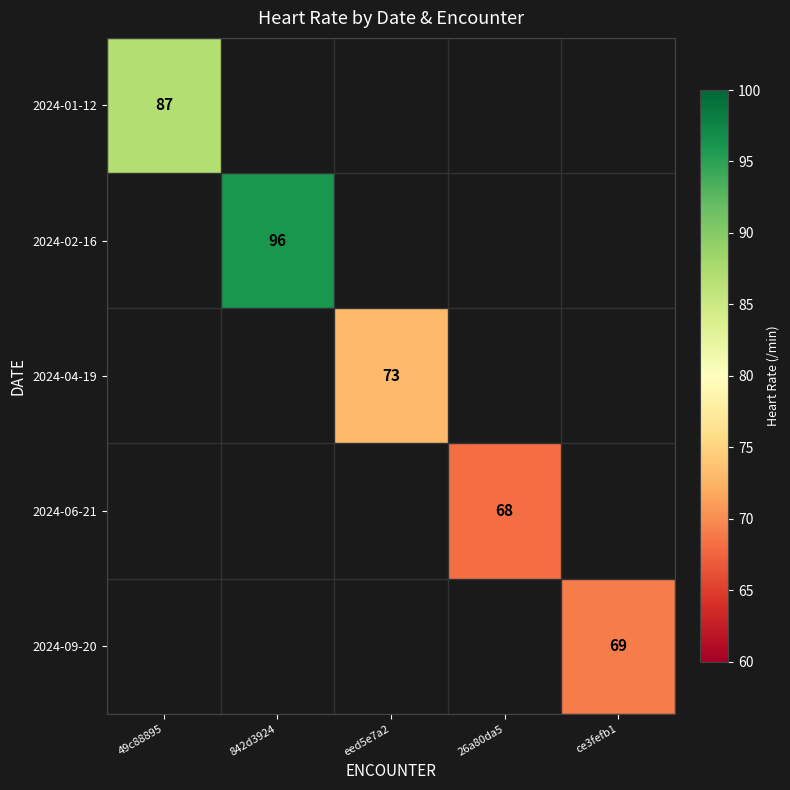

At how many categories does at least one series exceed 92?

1